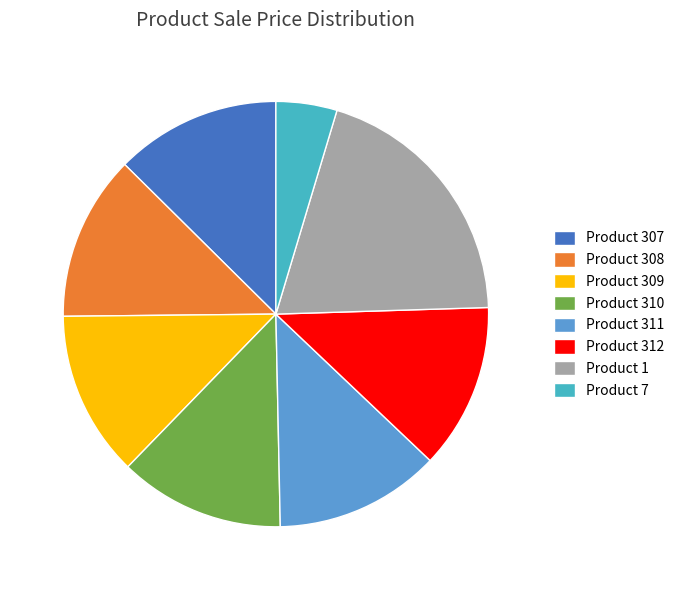

Does Product 310 account for over 50% of the chart?

No